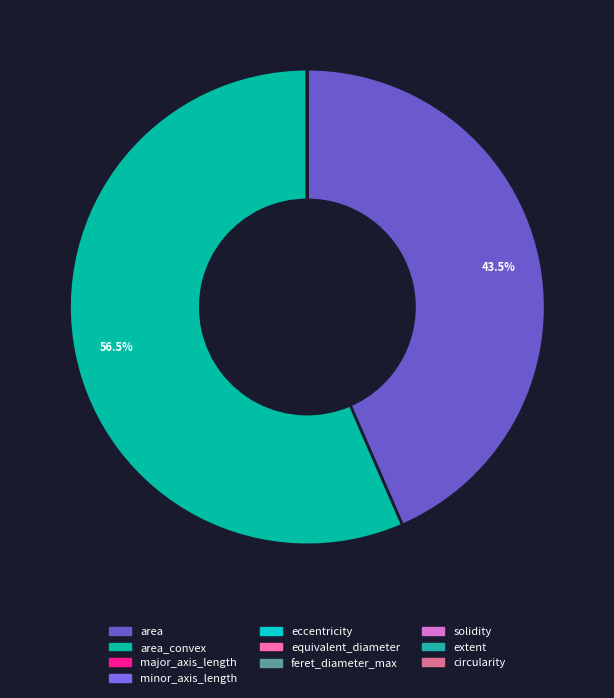

Which category has the smallest portion of the pie?

solidity